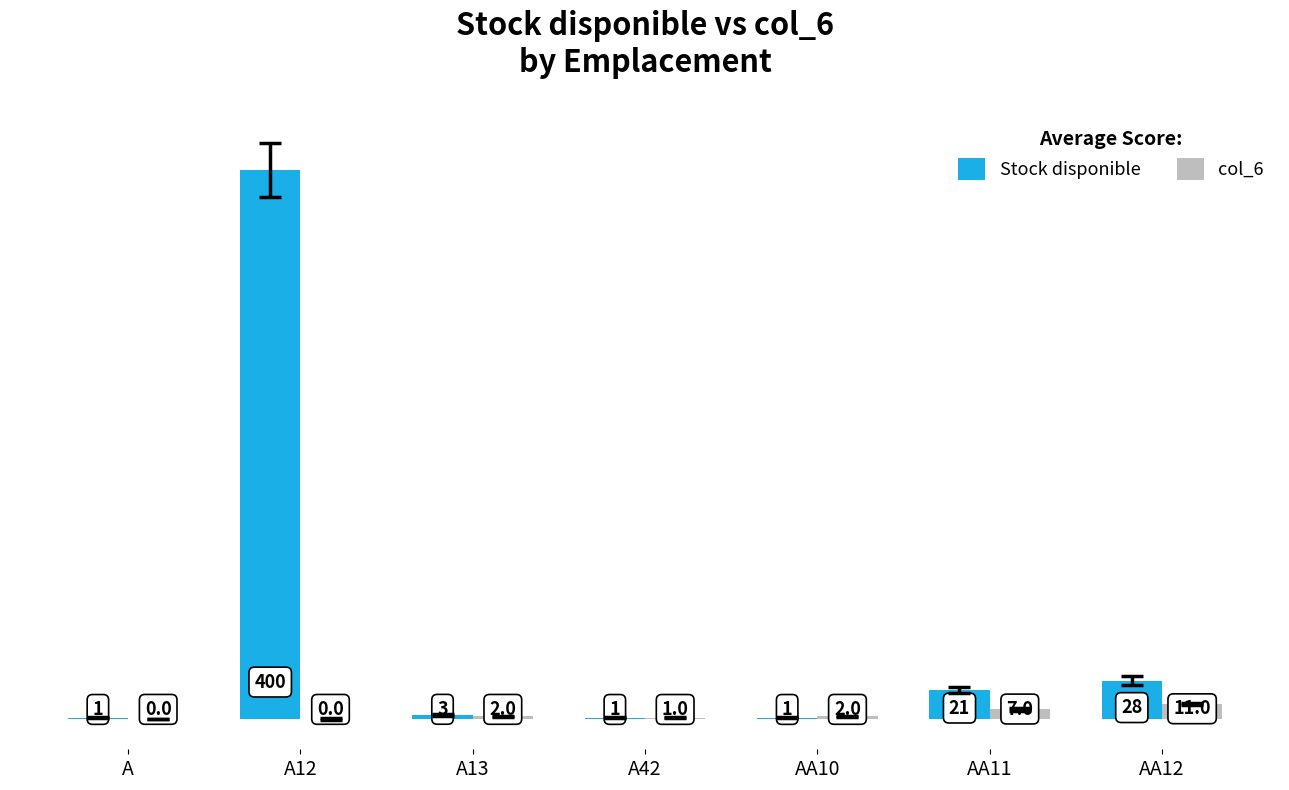

Which category has the highest value in the col_6 series?

AA12